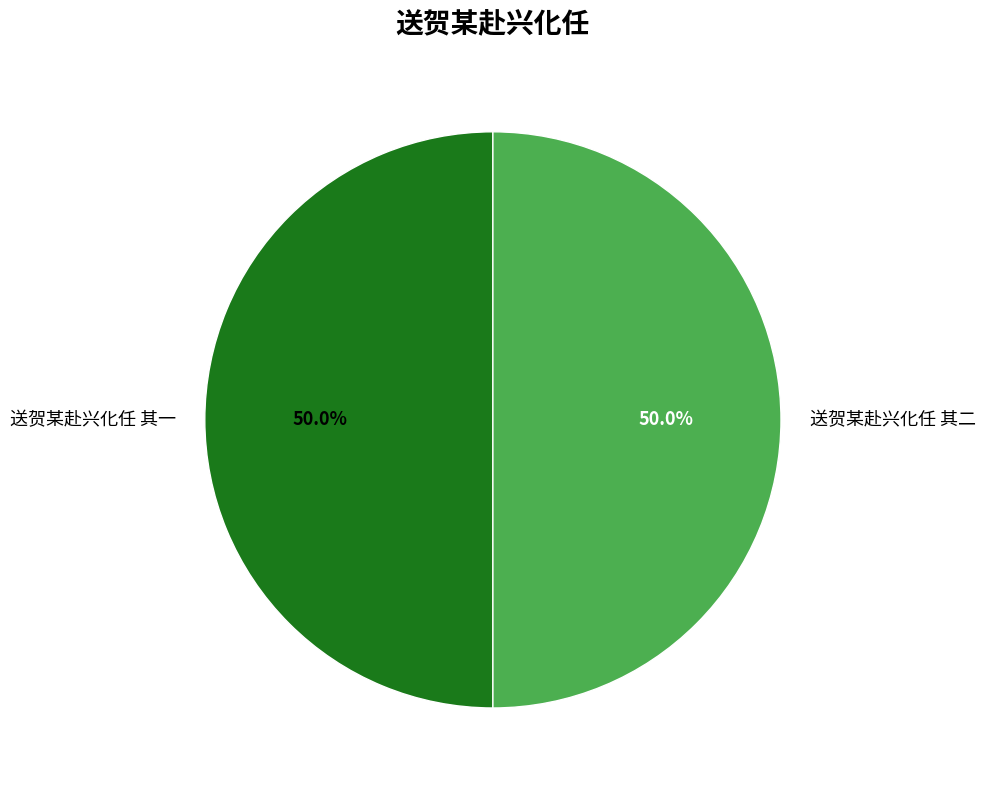

How many slices are in this pie chart?

2